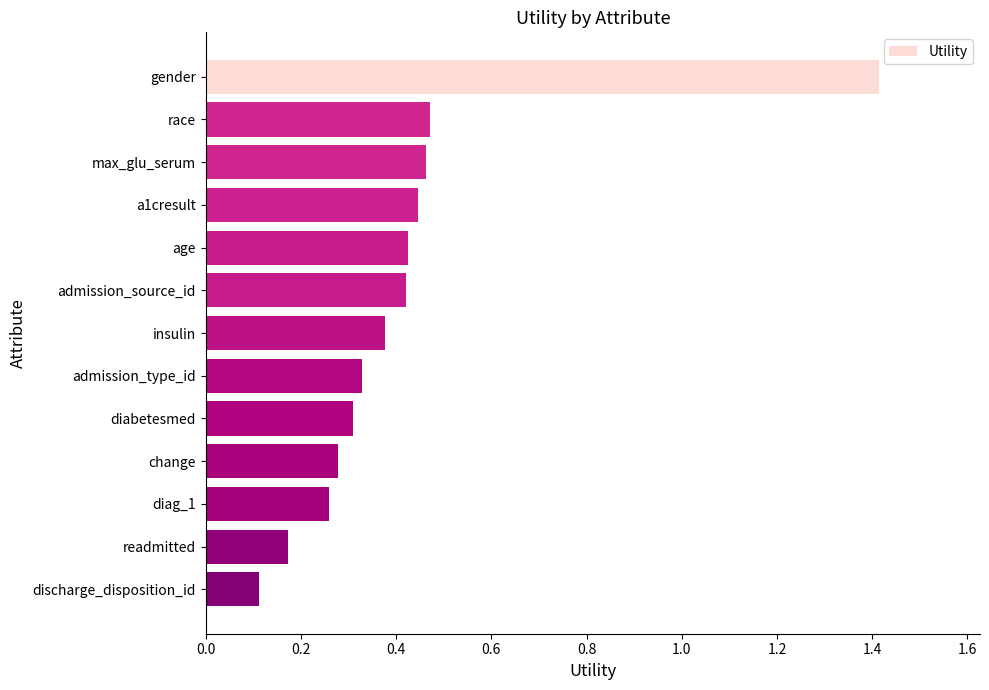

What is the label of the 11th bar from the bottom?

max_glu_serum